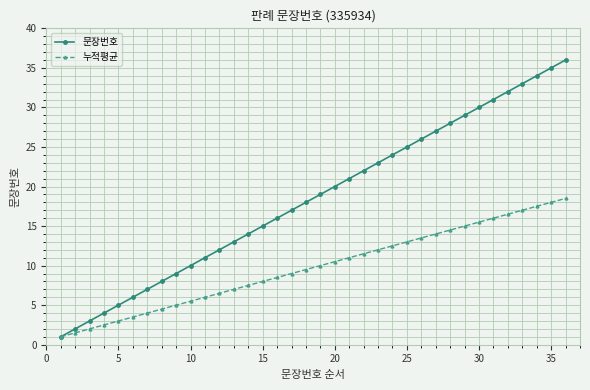

How many lines are shown in the chart?

2